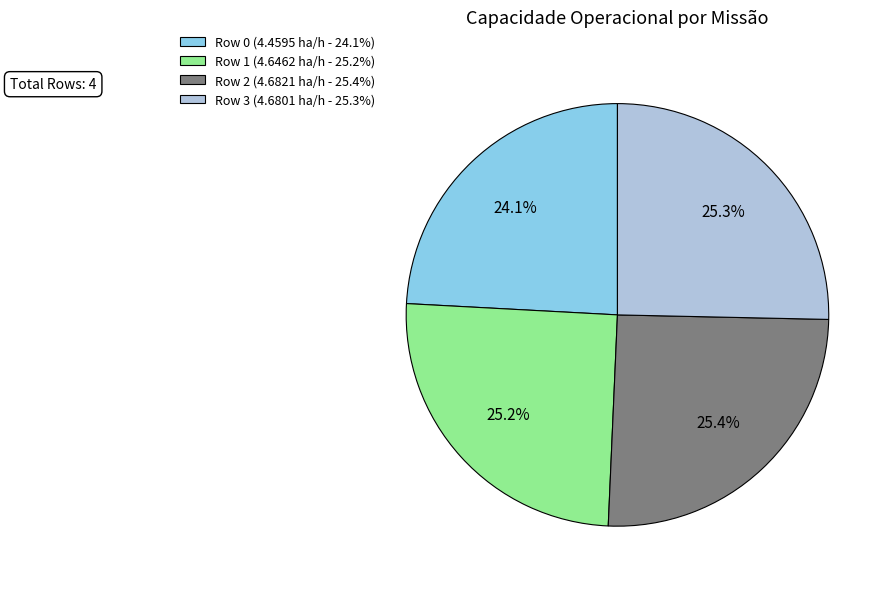

How many slices are in this pie chart?

4